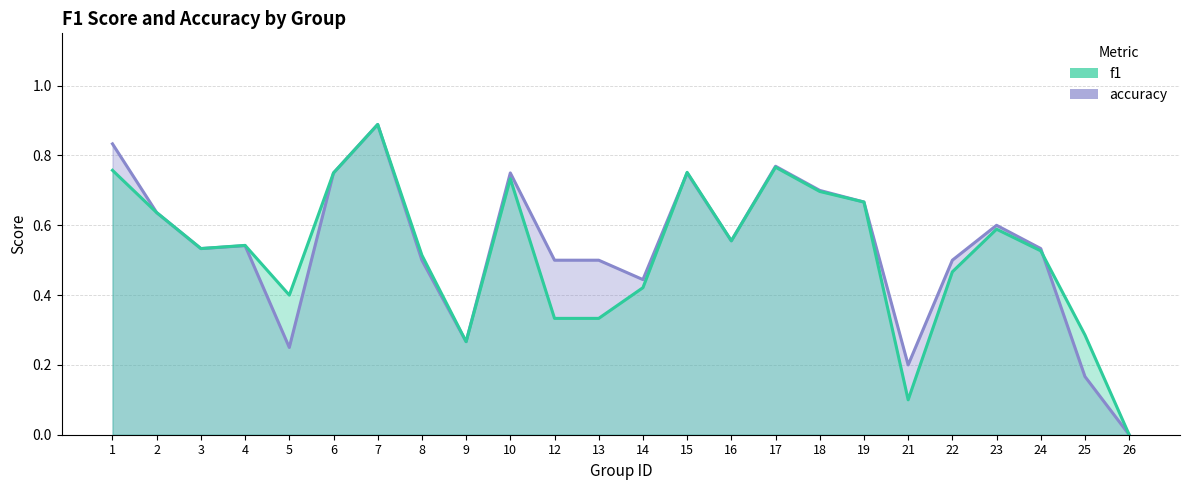

How many lines are shown in the chart?

2